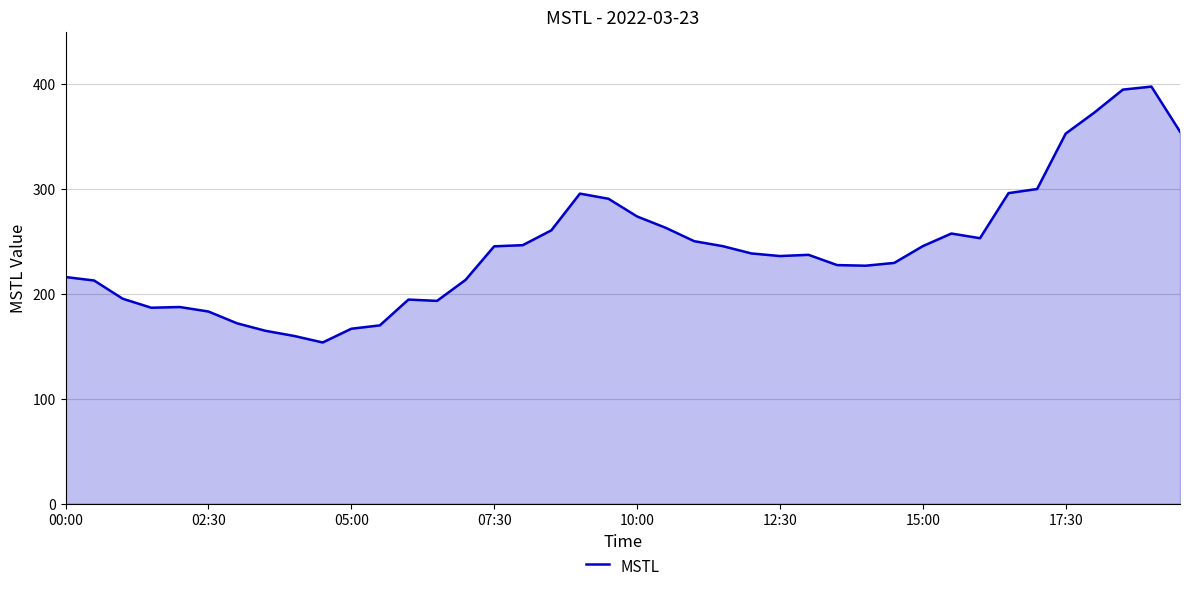

What is the difference between the second highest and second lowest values?

234.8